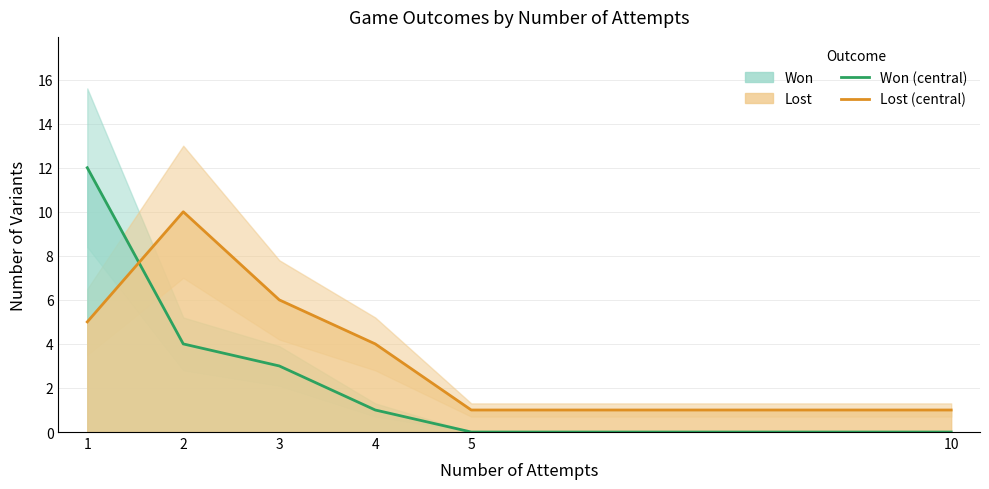

At which label does Won (central) reach its peak?

1